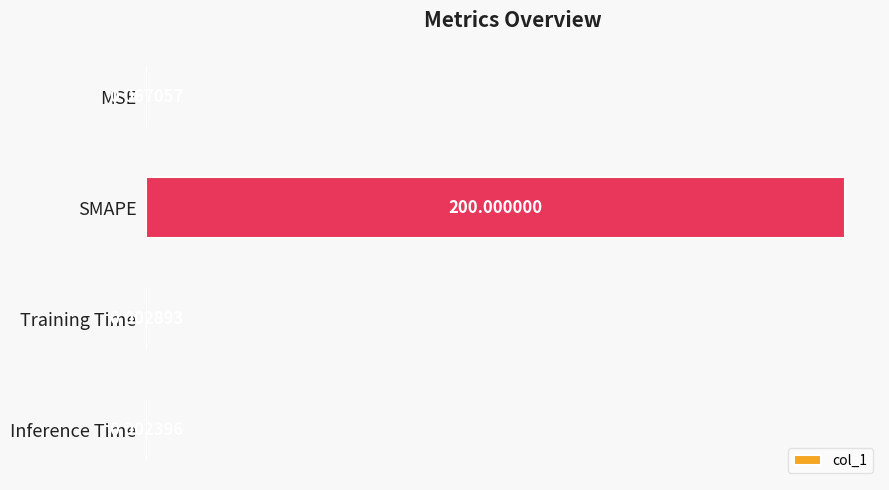

Which label corresponds to the largest value in the chart?

SMAPE